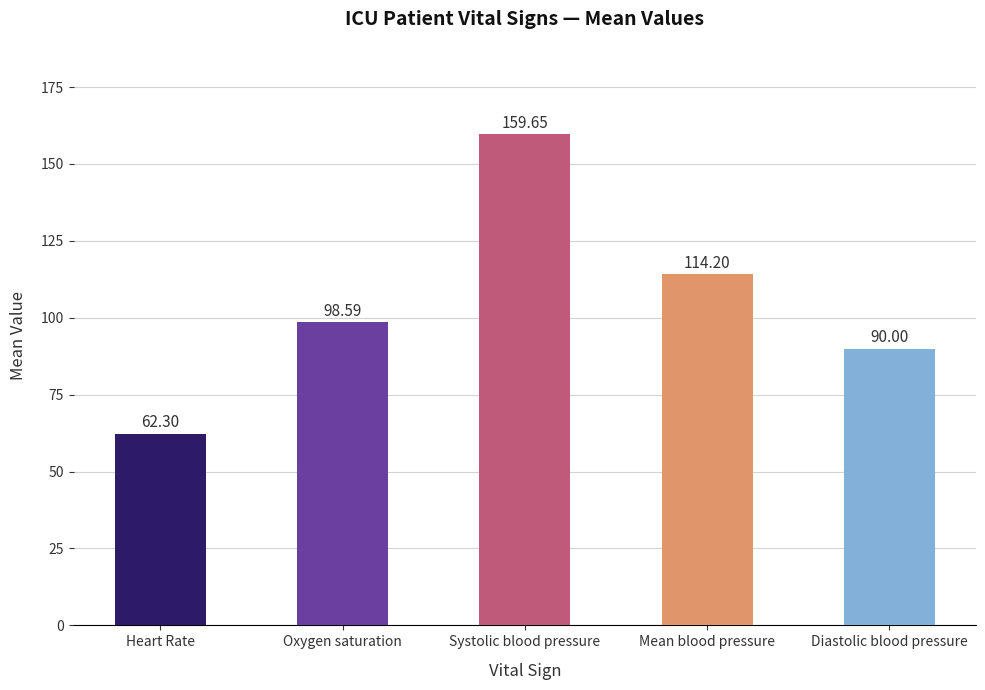

Rank the categories by value from lowest to highest.

Heart Rate, Diastolic blood pressure, Oxygen saturation, Mean blood pressure, Systolic blood pressure